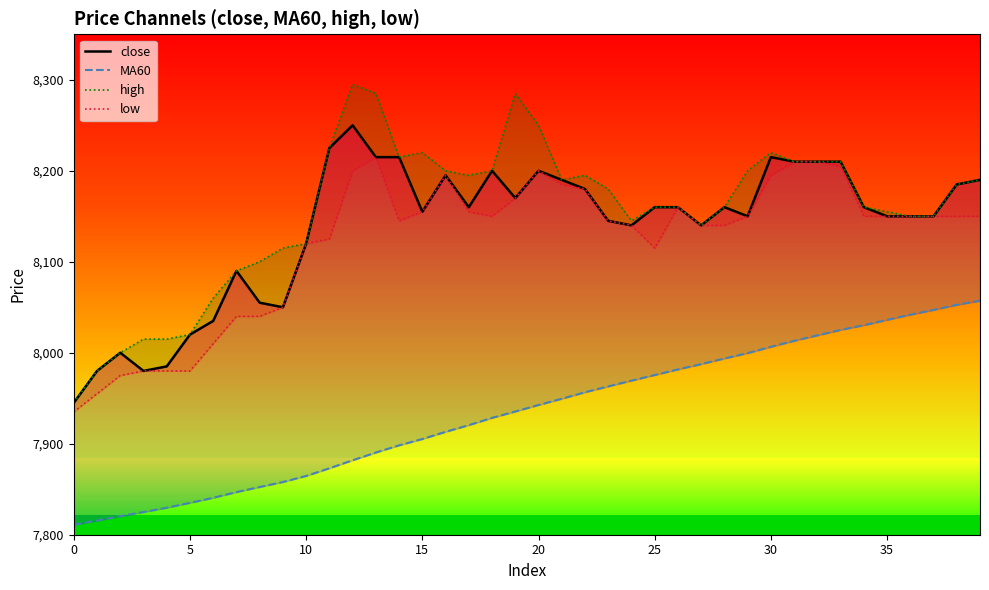

What is the difference between the MA60 values at 28 and 9?

135.8